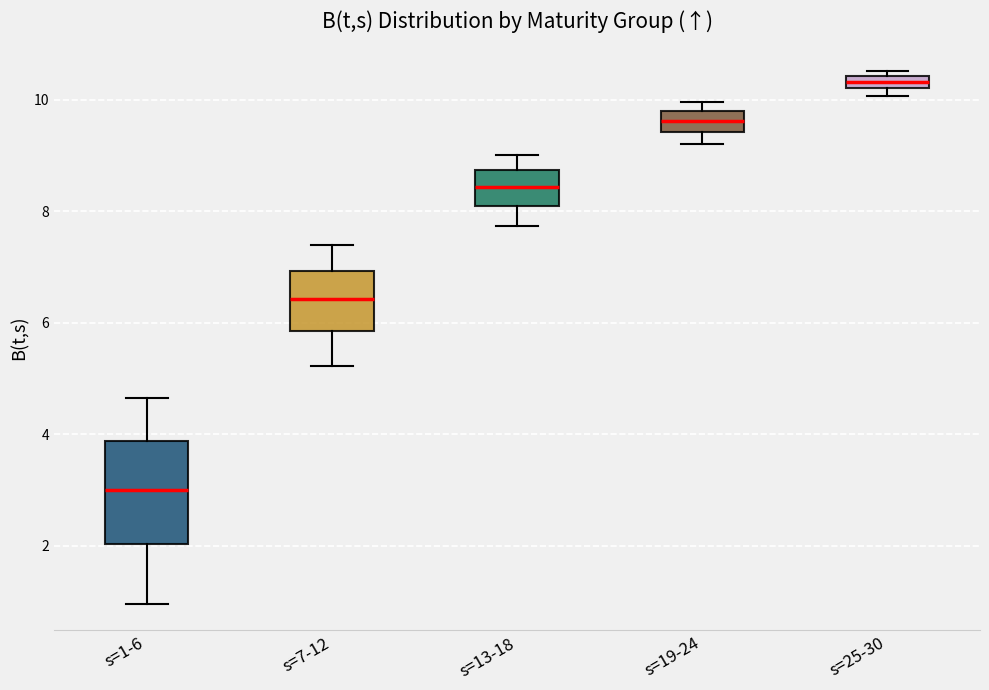

Which box has the lowest median line?

s=1-6